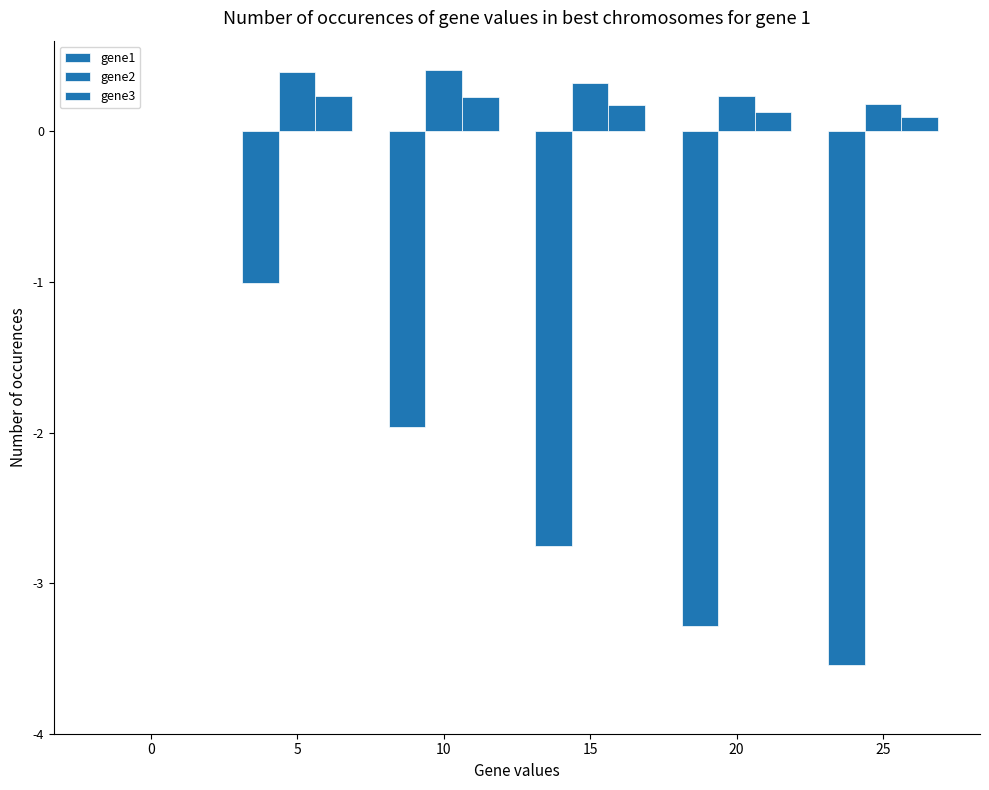

Which series has the largest range (max minus min)?

gene1